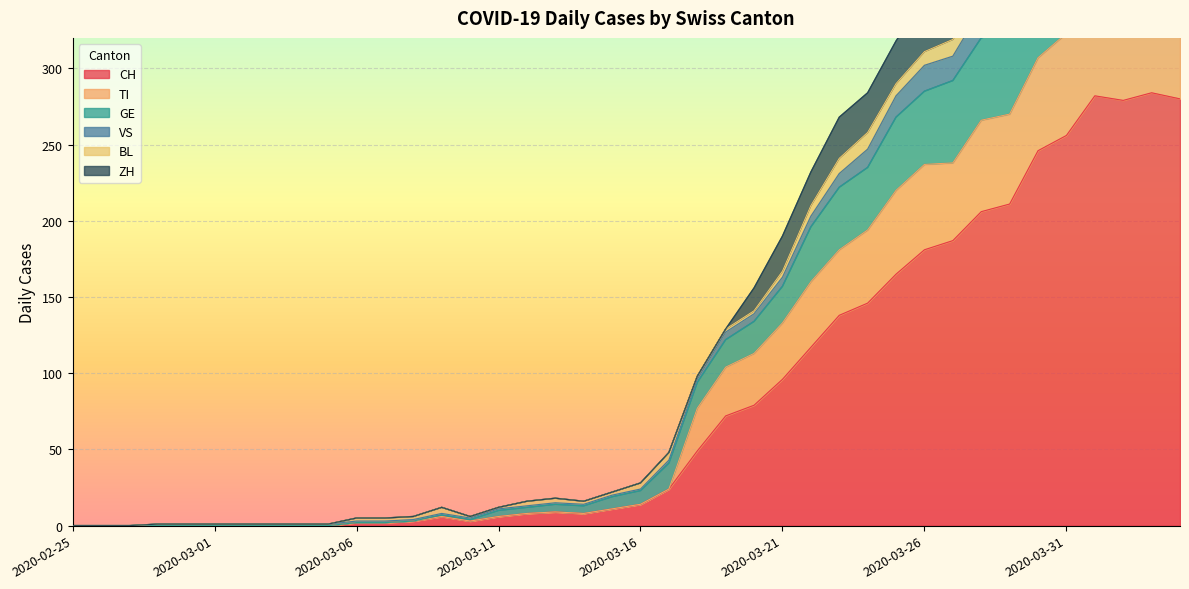

True or false: CH has a value of 256 at 2020-03-31.

True